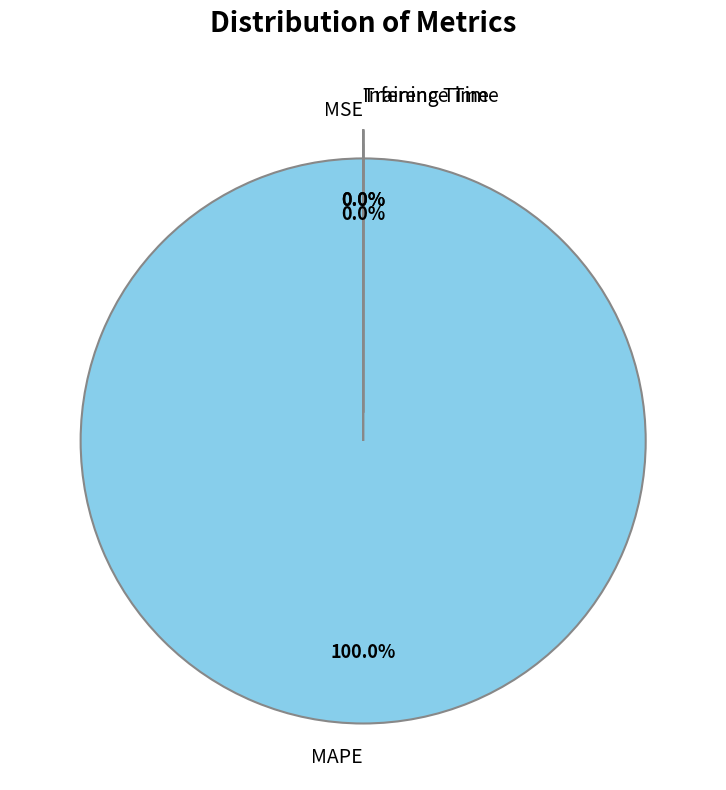

Is there any slice that represents more than half of the pie?

Yes